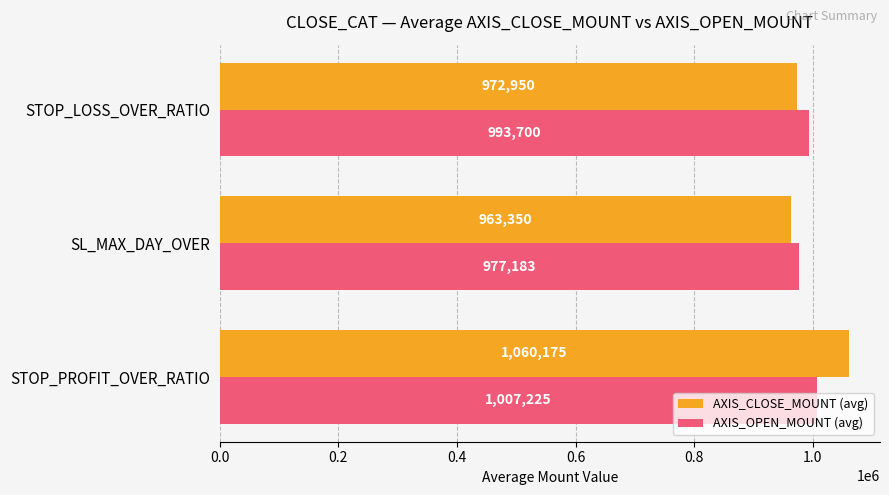

Rank the series by their maximum value, from highest to lowest.

AXIS_CLOSE_MOUNT (avg), AXIS_OPEN_MOUNT (avg)